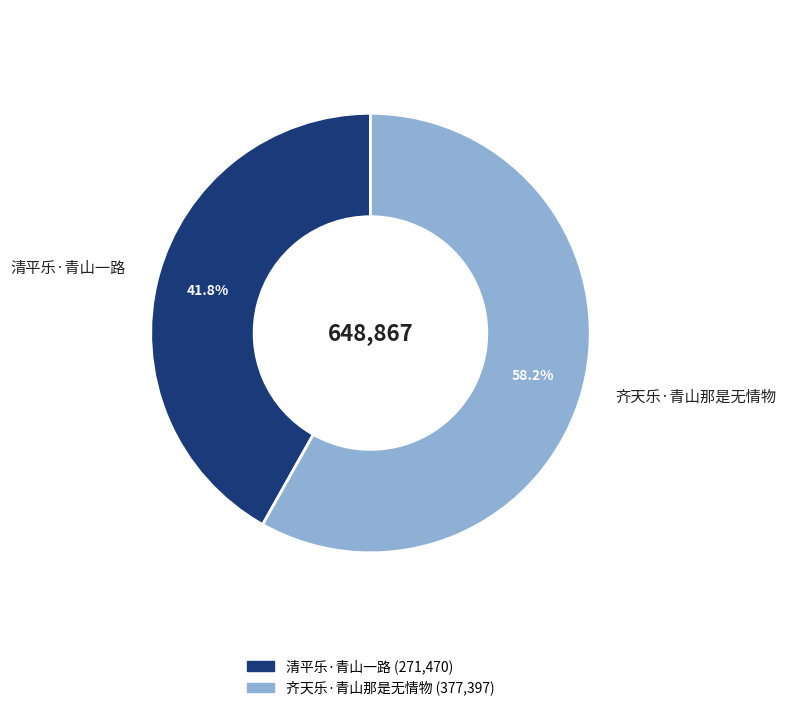

What percentage is the 齐天乐·青山那是无情物 slice, to the nearest percent?

58%